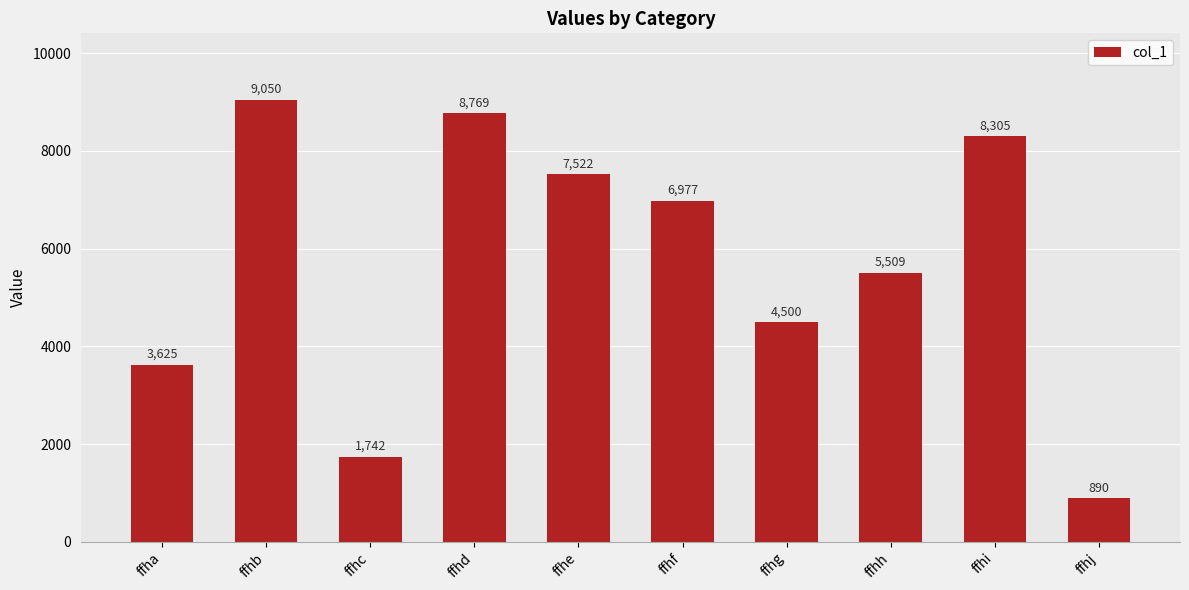

True or false: the data shows 4500 at ffhg.

True